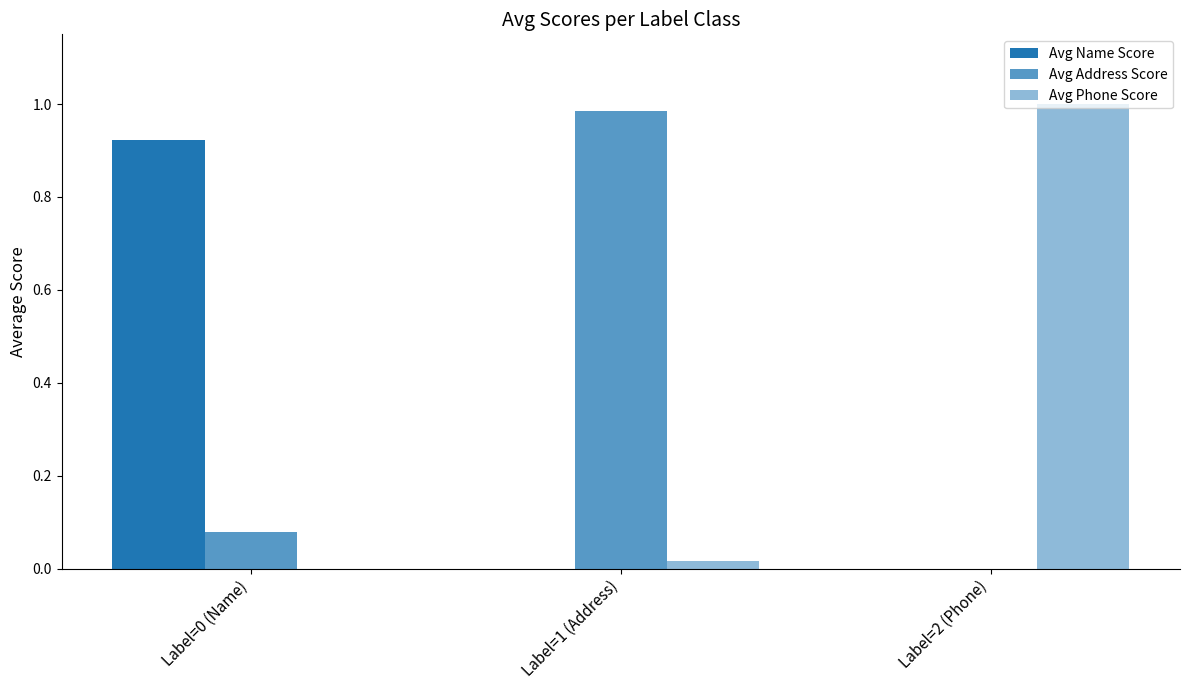

At which label is Avg Phone Score closest to 0?

Label=0 (Name)